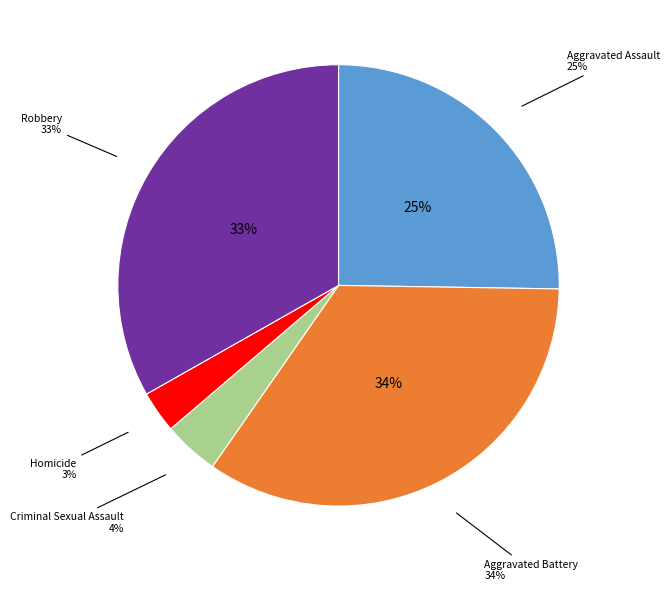

To the nearest percent, what is the difference between the Robbery and Homicide slice percentages?

30%